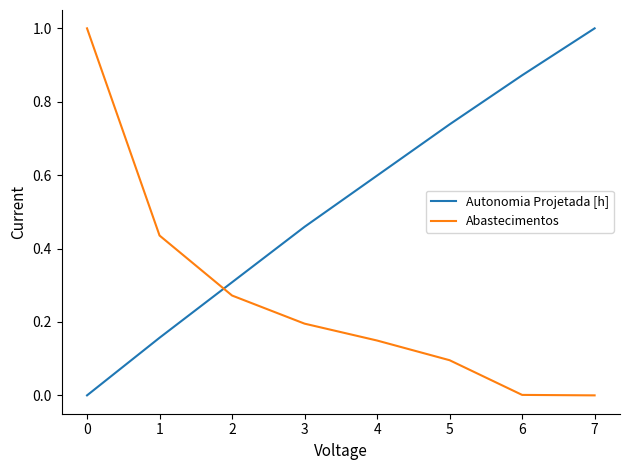

Rank the series at 4 from highest to lowest value.

Autonomia Projetada [h], Abastecimentos